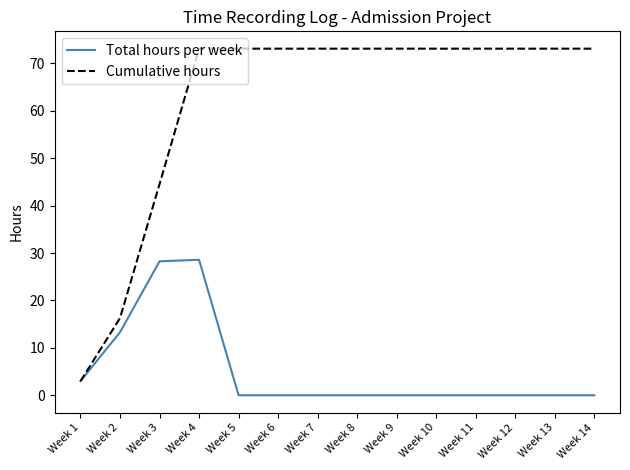

At how many categories does at least one series exceed 17?

12